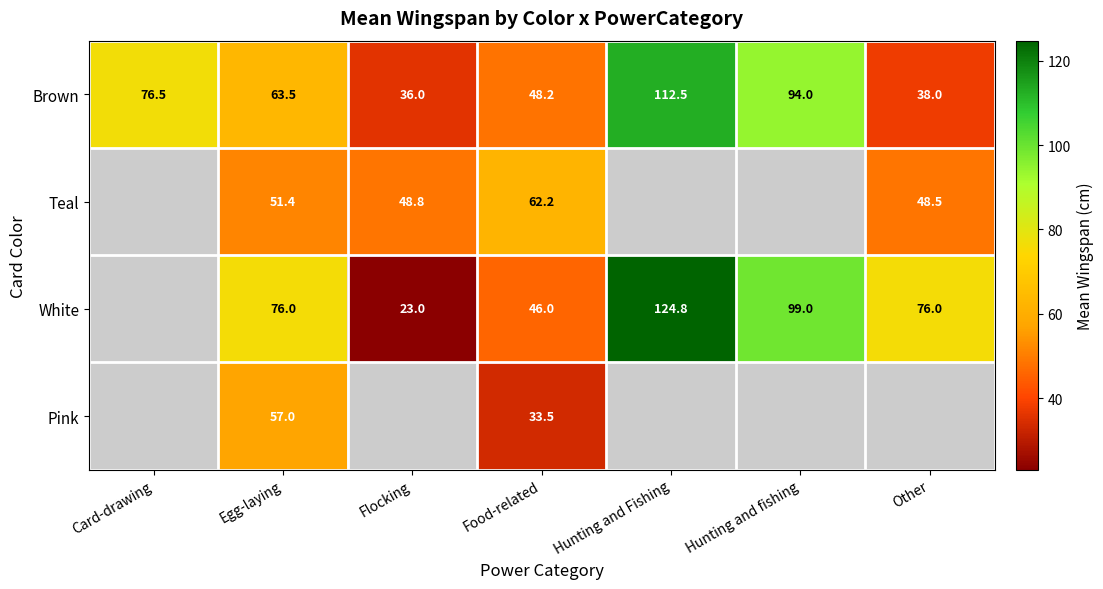

How many data points in Brown are less than 63?

3